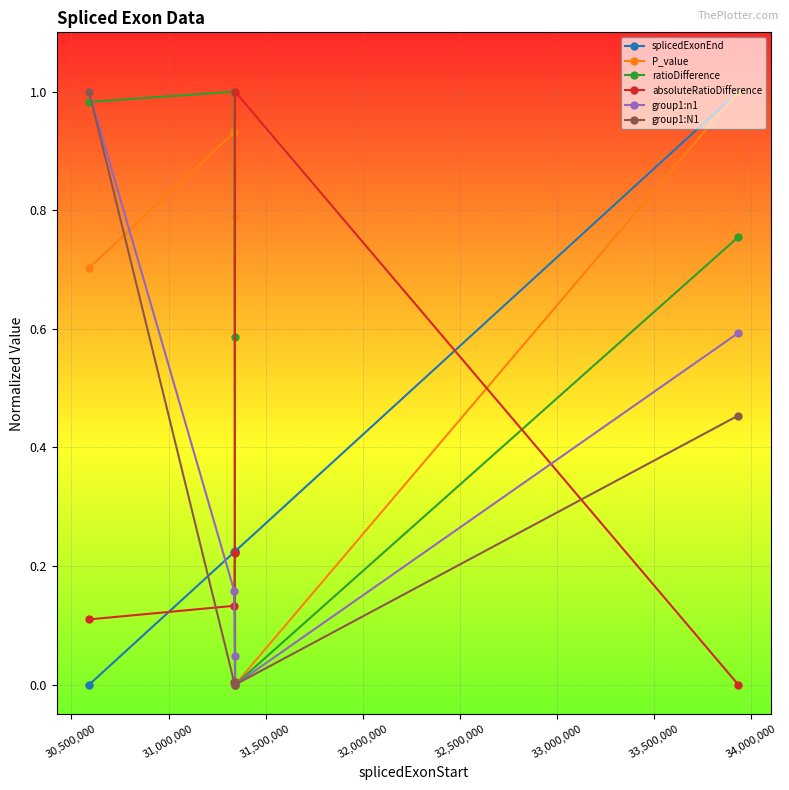

In P_value, how many points are higher than both neighbors (excluding endpoints)?

1